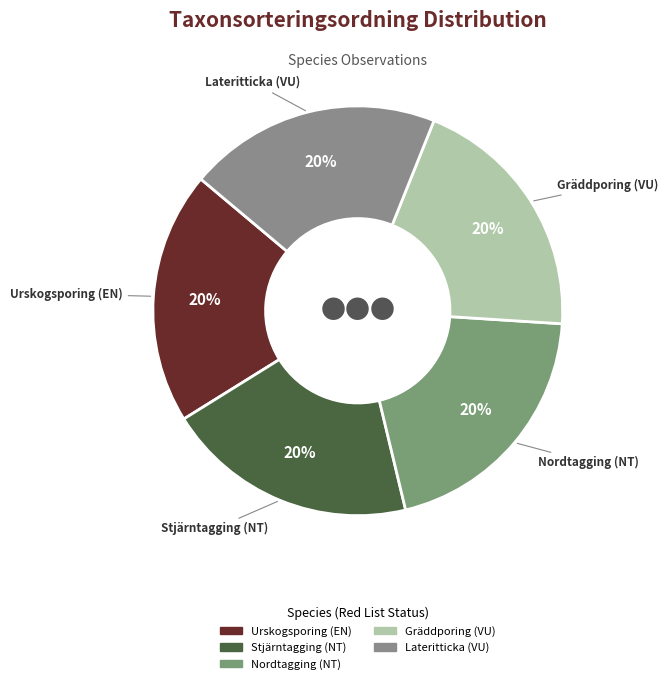

Approximately how many times larger is the value at Lateritticka (VU) compared to Urskogsporing (EN)?

1.0